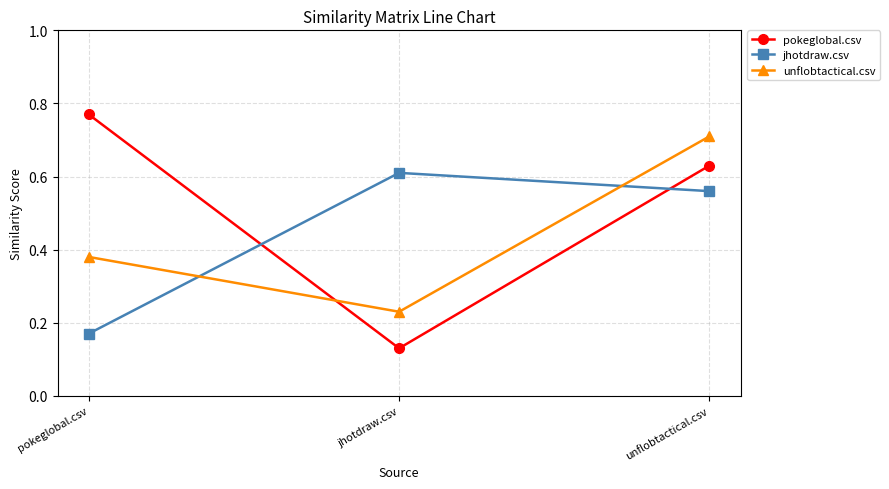

Which series changed the most between pokeglobal.csv and jhotdraw.csv?

pokeglobal.csv